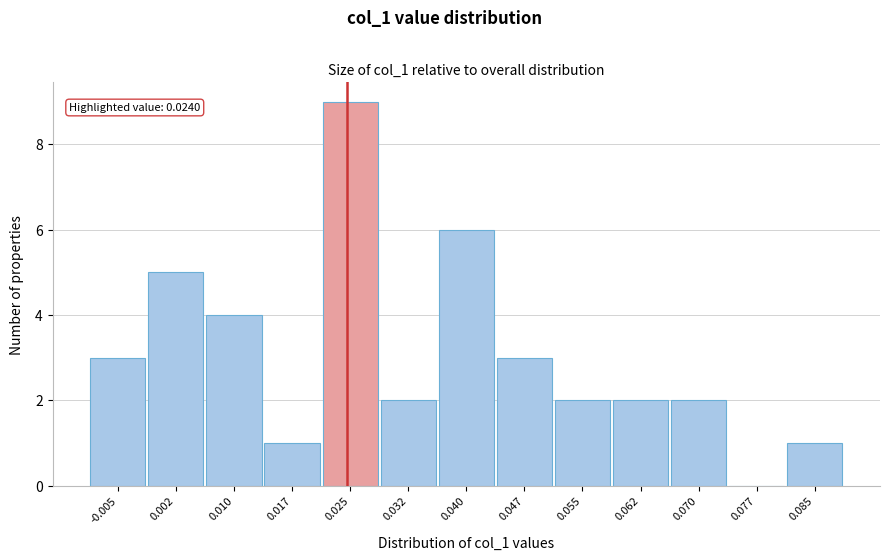

Over which range of the x-axis is the bar tallest?

0.021 to 0.028